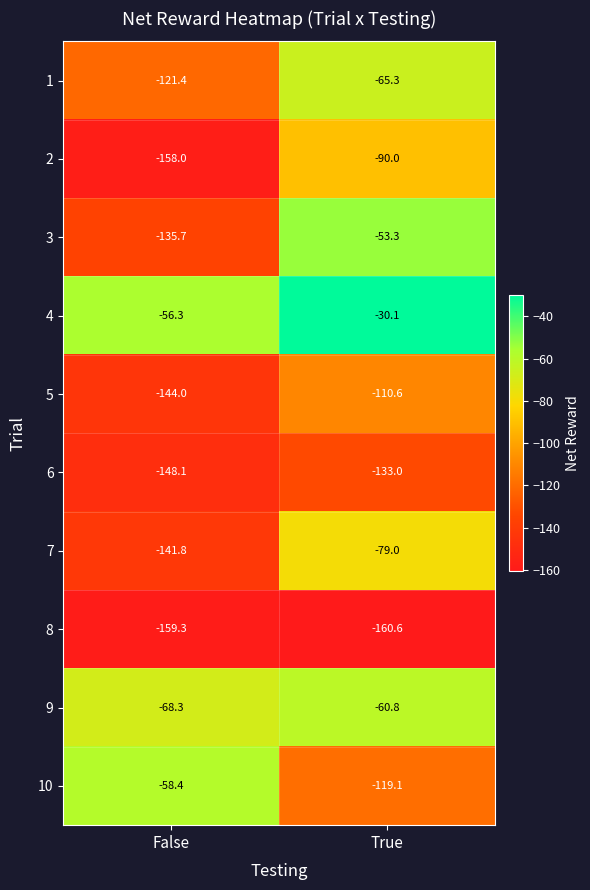

Count the number of data series in this chart.

10